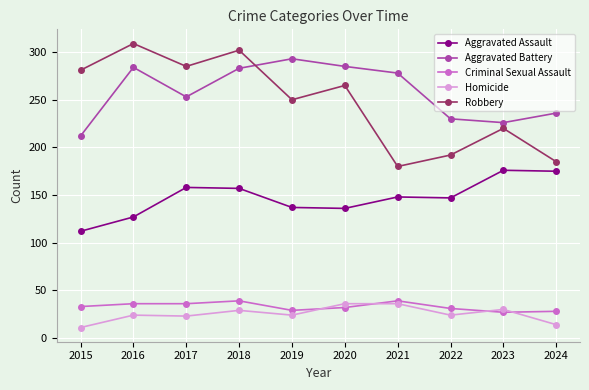

What is the value of the Homicide point at the 2nd from the left?

24